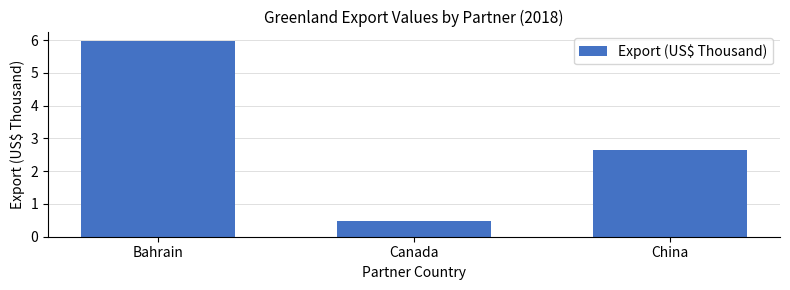

Reading left to right, extract all data points from this chart.

Bahrain=6.0	Canada=0.5	China=2.7